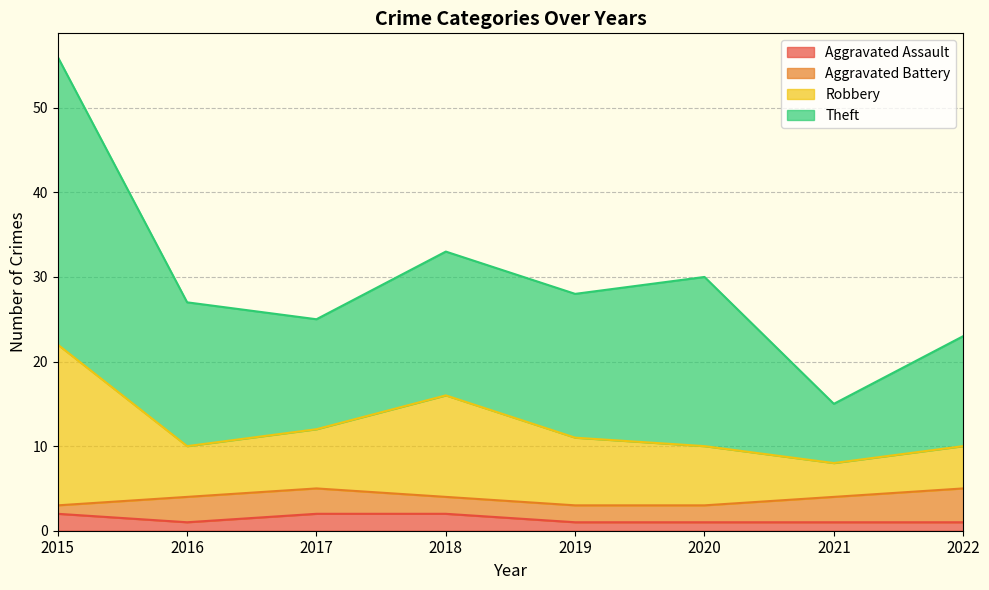

The value of Aggravated Assault at 2017 is 2. True or false?

True